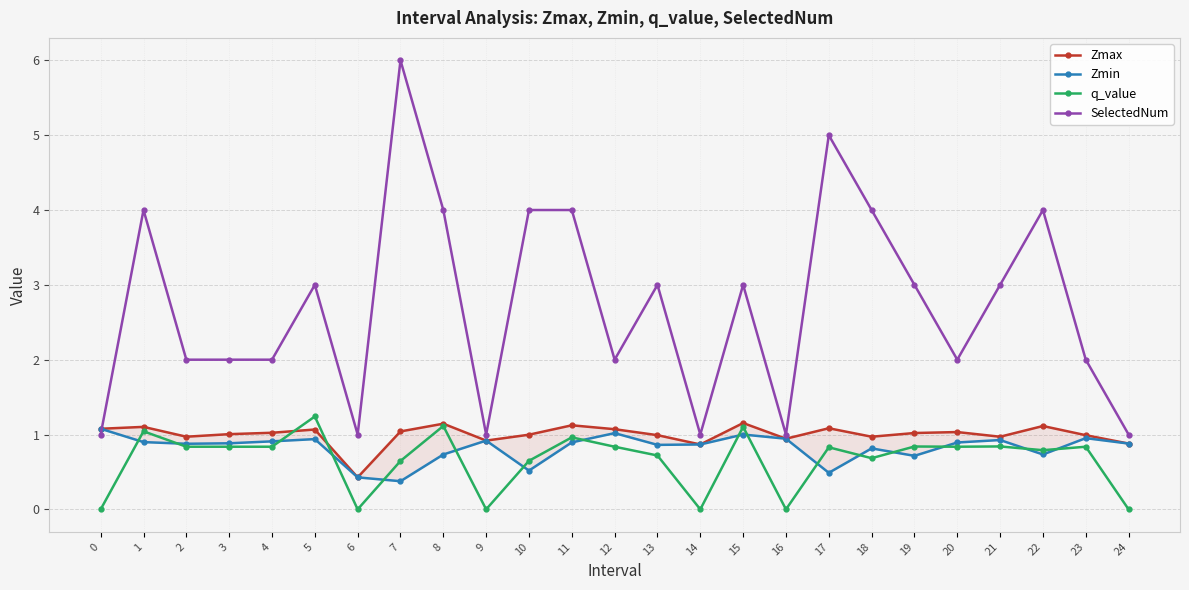

True or false: Zmin and Zmax cross at least once.

False